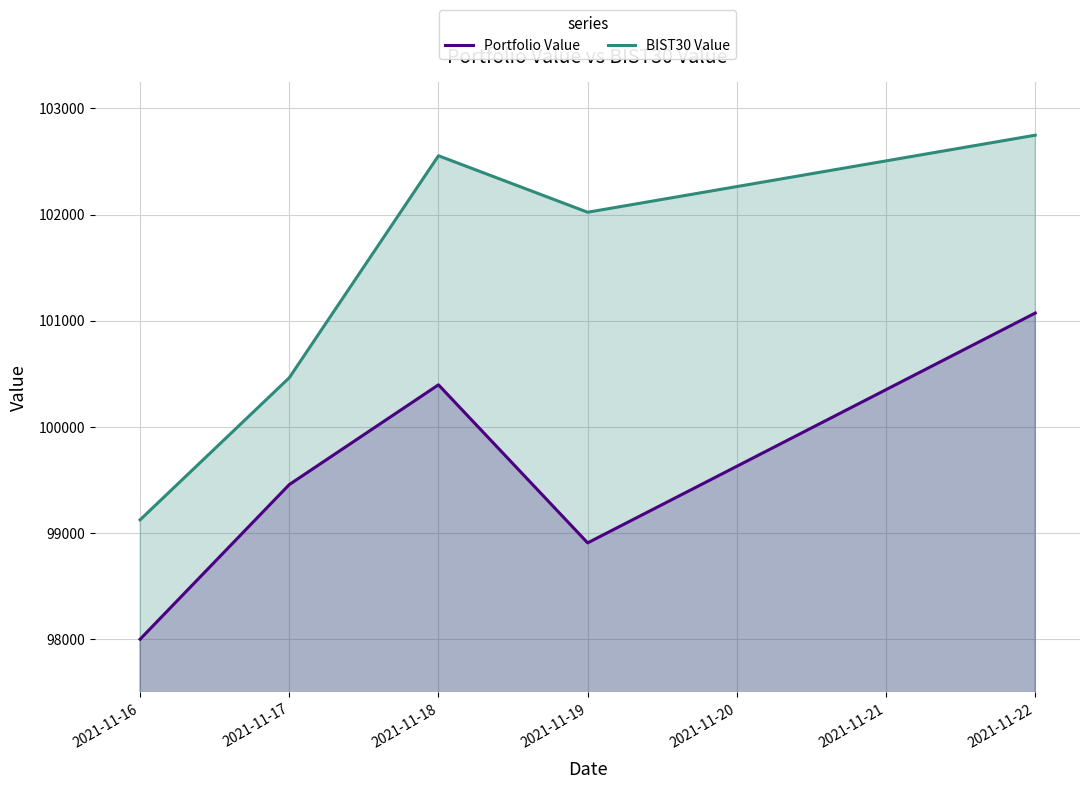

Reading left to right, transcribe all the data shown in this chart.

Portfolio Value: 2021-11-16=97998.6	2021-11-17=99455.7	2021-11-18=100395.6	2021-11-19=98906.4	2021-11-22=101071.9
BIST30 Value: 2021-11-16=99123.6	2021-11-17=100462.4	2021-11-18=102554.0	2021-11-19=102021.7	2021-11-22=102747.6